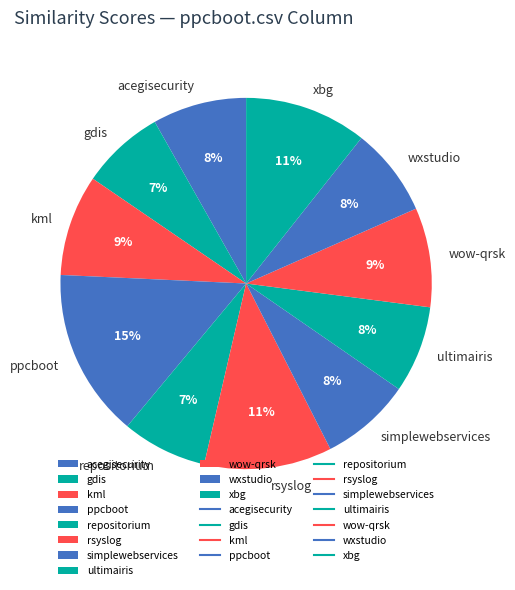

To the nearest percent, what is the average slice percentage?

9%